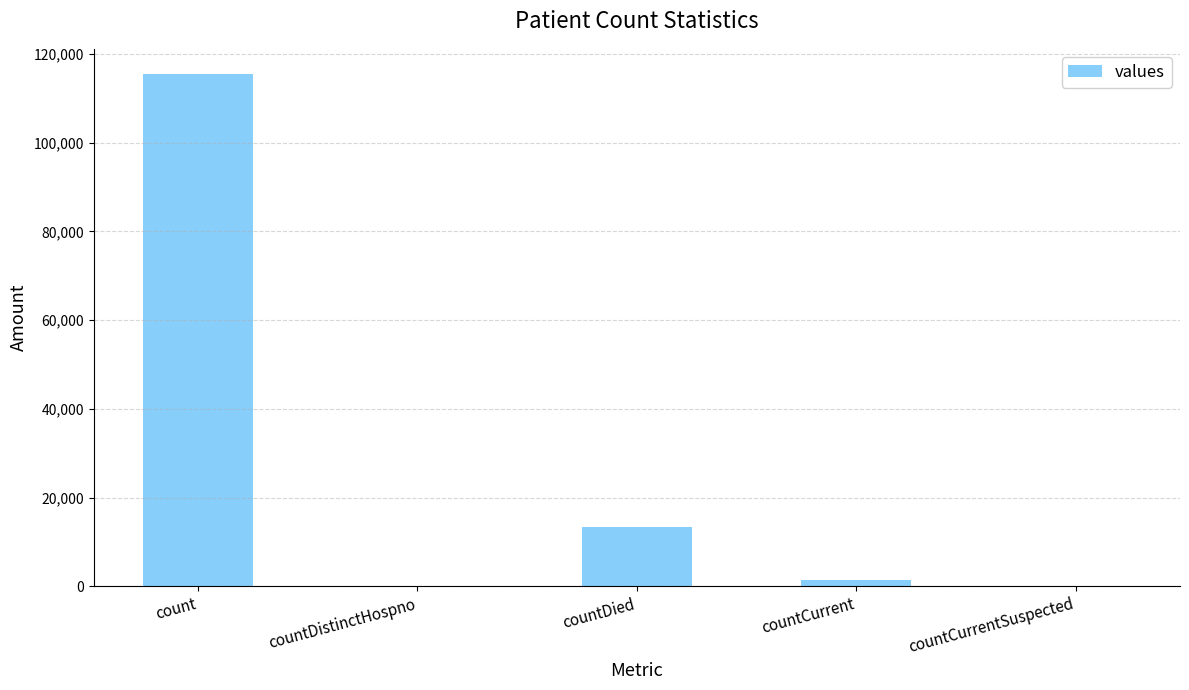

Reading left to right, extract all data points from this chart.

115379	0	13343	1383	0